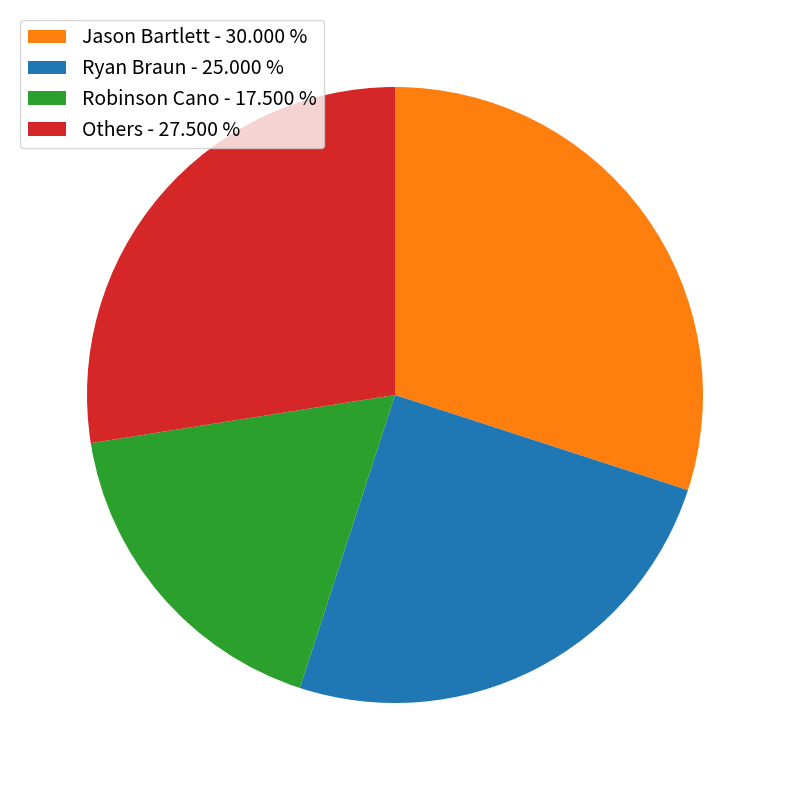

What is the largest slice in the pie chart?

Jason Bartlett - 30.000 %